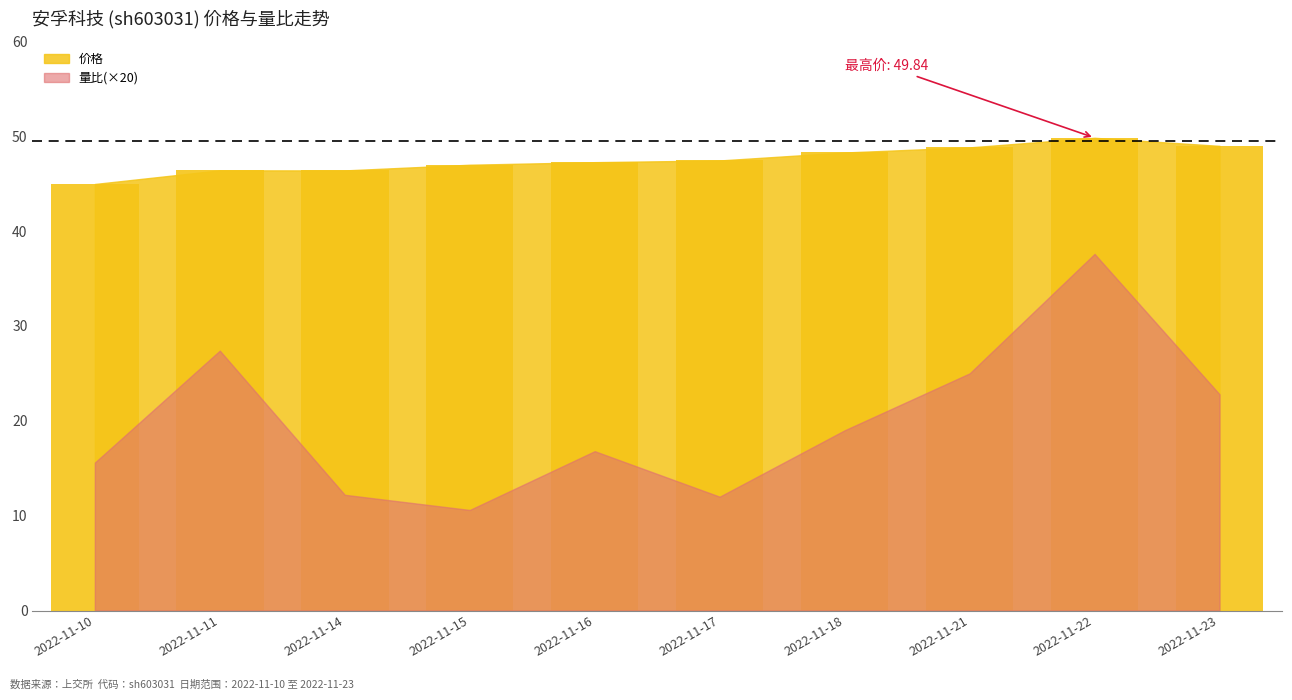

Which category has the lowest value across all series?

2022-11-10